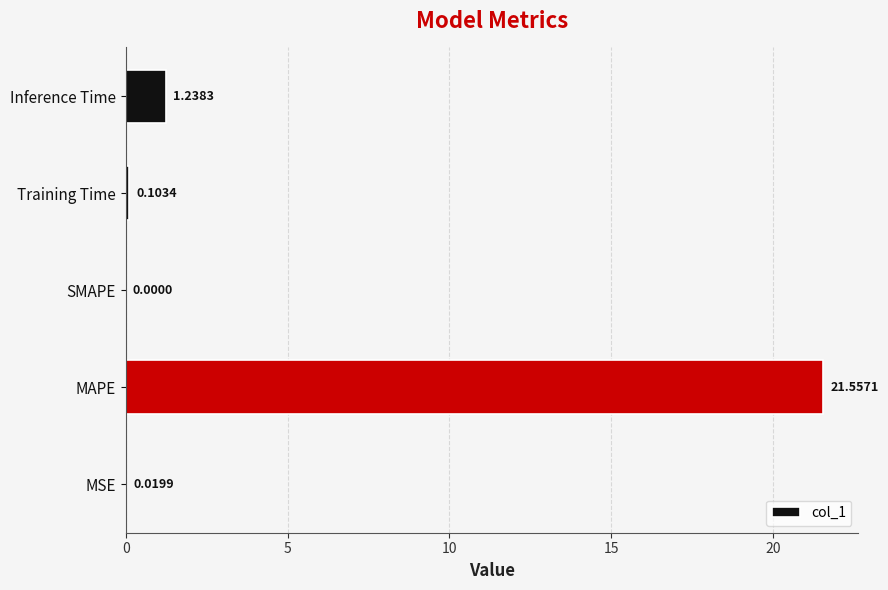

Count the number of values greater than 0.

4